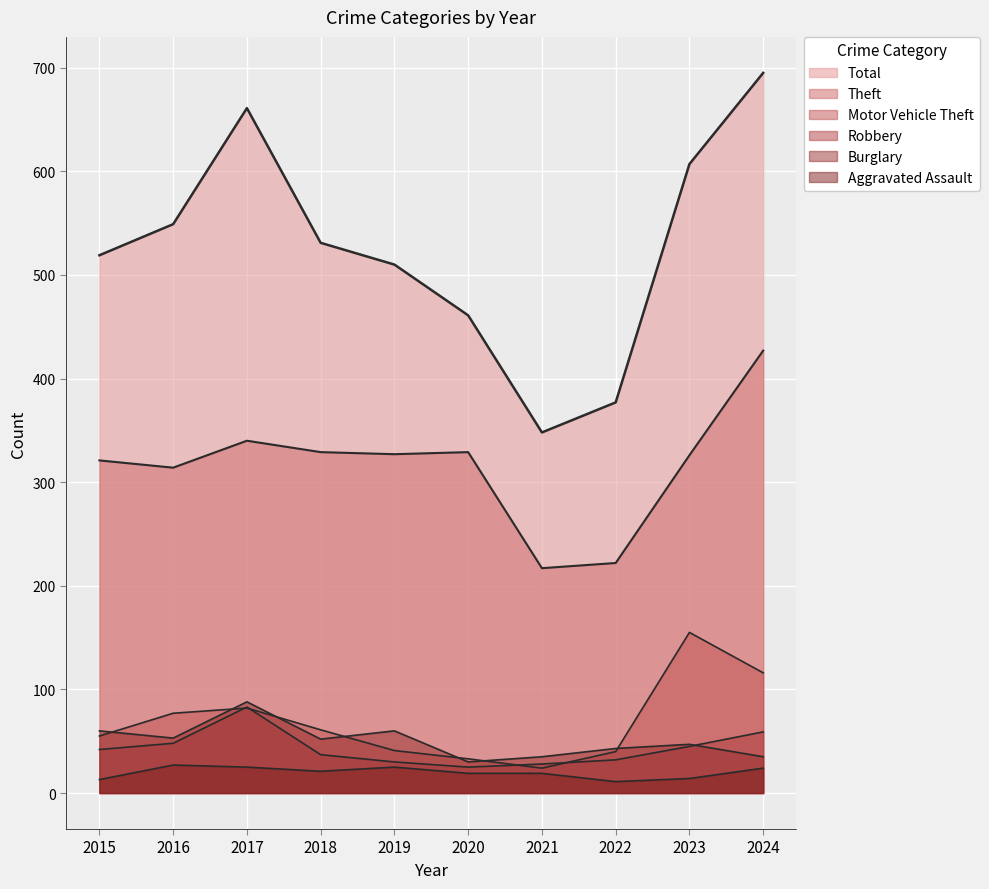

What value does the Motor Vehicle Theft series have at 2019?

41